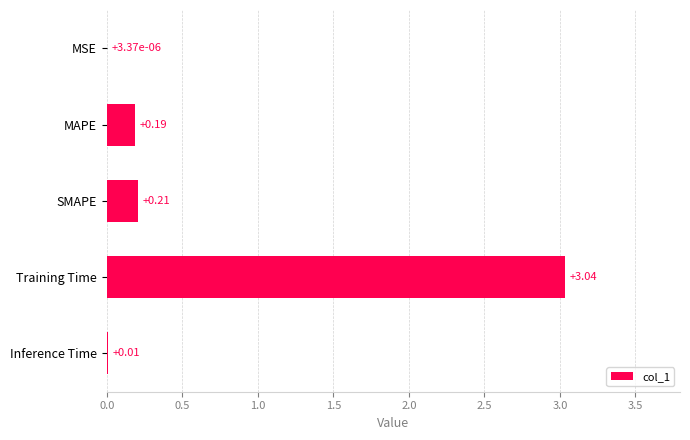

Which category has the highest value across all series?

Training Time